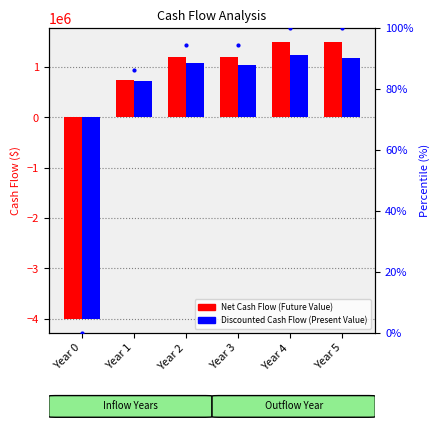

What is the maximum value shown in the chart?

1500000.0